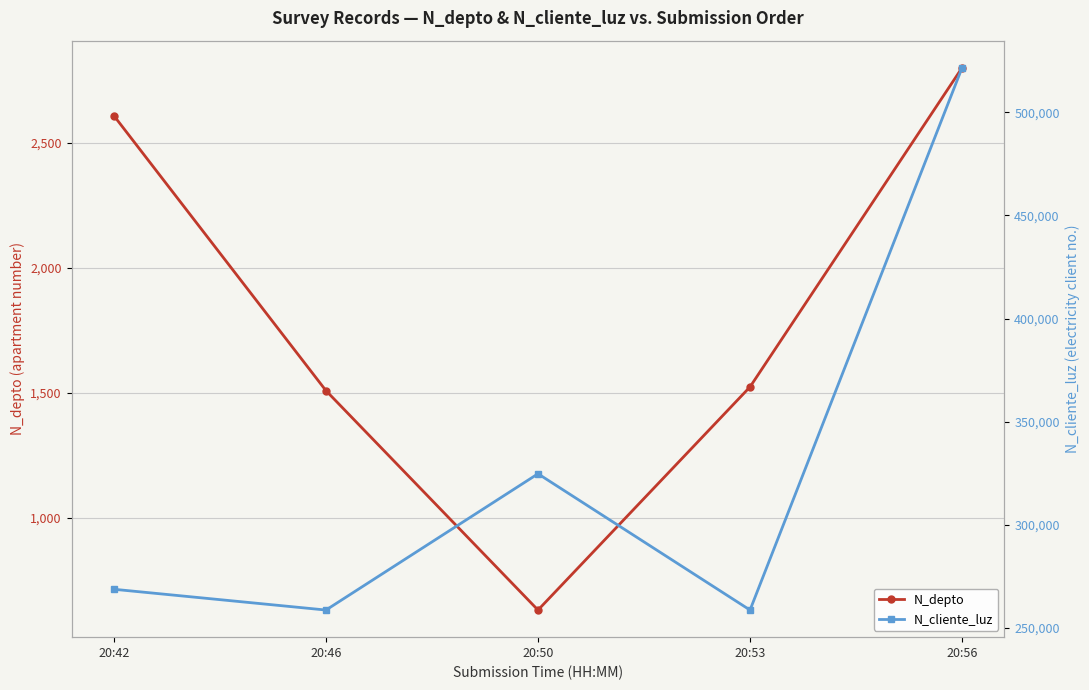

What is the spread (max minus min) of values at 20:56?

518766